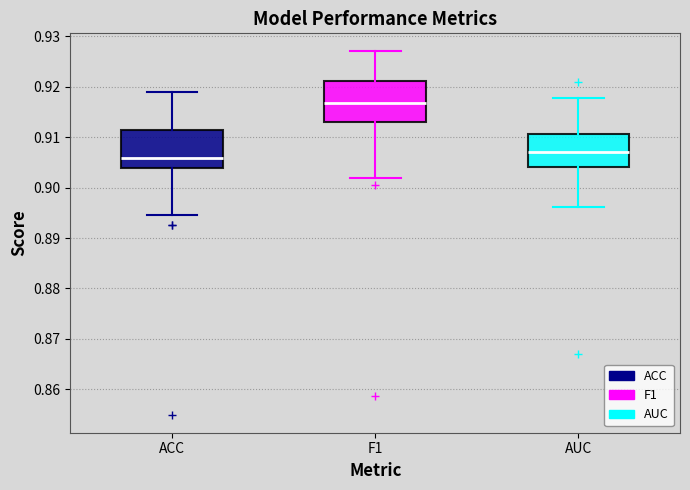

Reading left to right, transcribe this box plot: for each box, give where its median line is, the range the box spans, and where its two whiskers end, as read against the y-axis. The values are not printed on the chart, so give them approximately, as read against the axis.

ACC: median 0.906, box 0.904 to 0.911, whiskers 0.895 to 0.919
F1: median 0.917, box 0.913 to 0.921, whiskers 0.902 to 0.927
AUC: median 0.907, box 0.904 to 0.911, whiskers 0.896 to 0.918